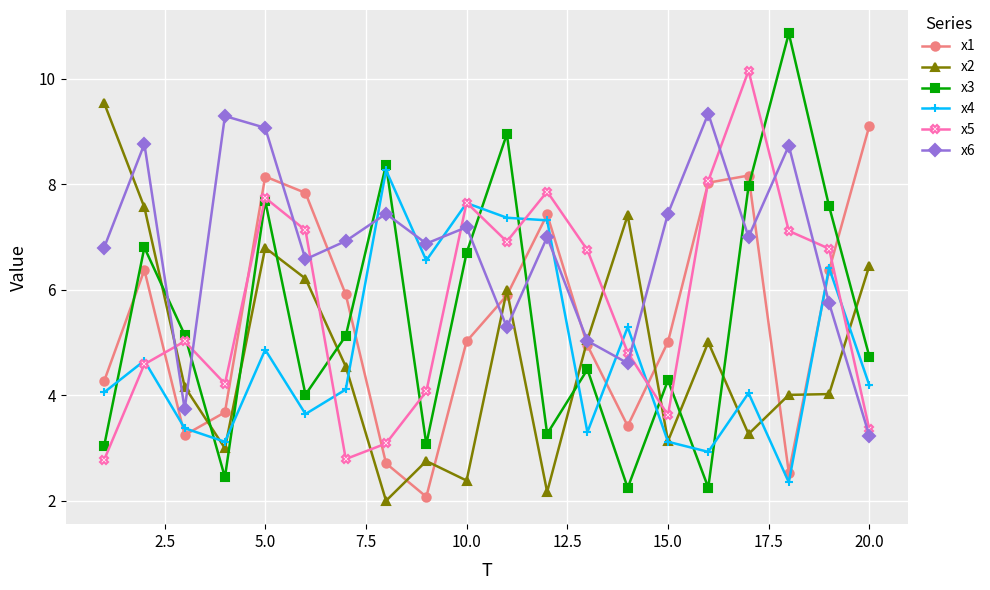

Is this an area chart (filled region under the line)?

No